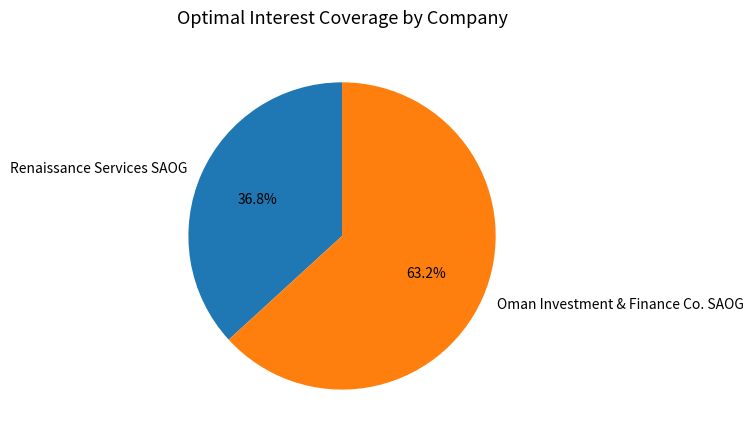

Which slice is the largest?

Oman Investment & Finance Co. SAOG